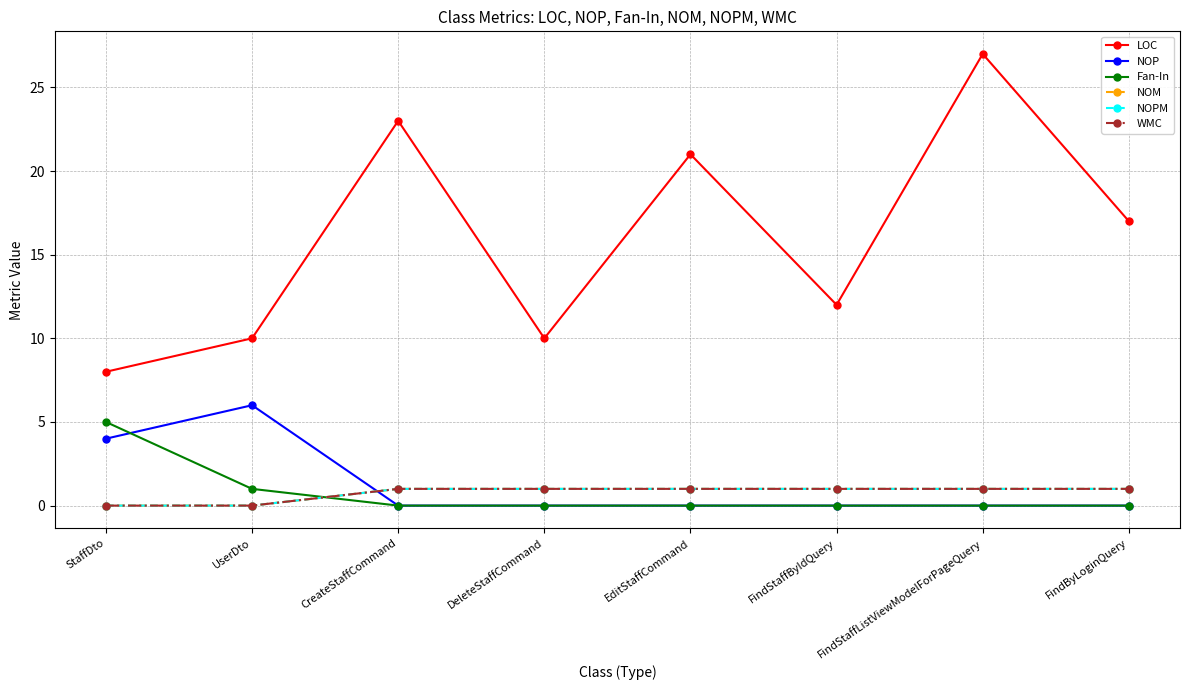

The value of LOC at UserDto is 17. True or false?

False